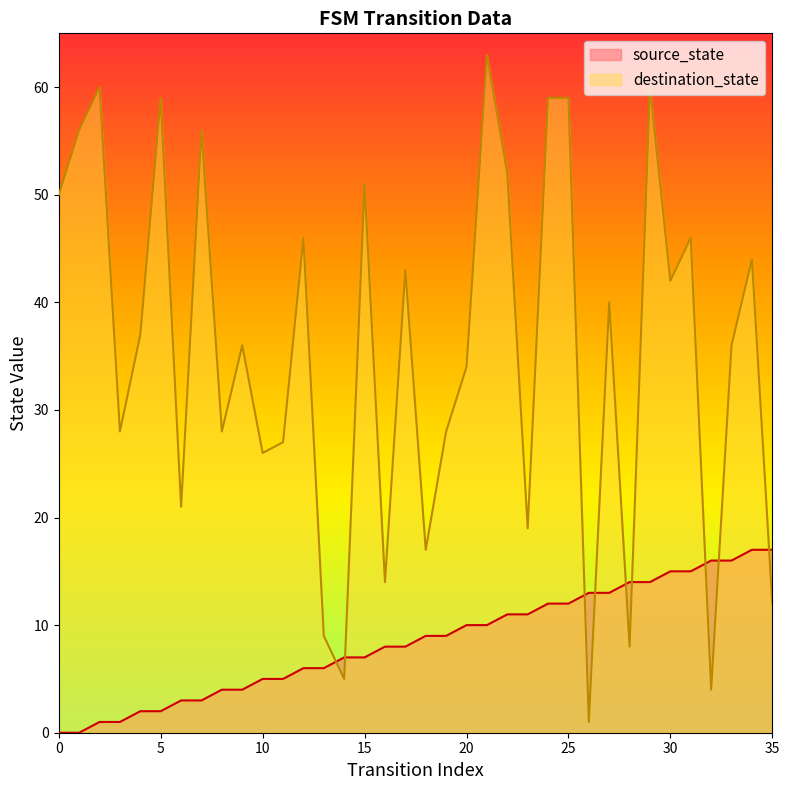

What is the value of the destination_state point at the 16th from the left?

51